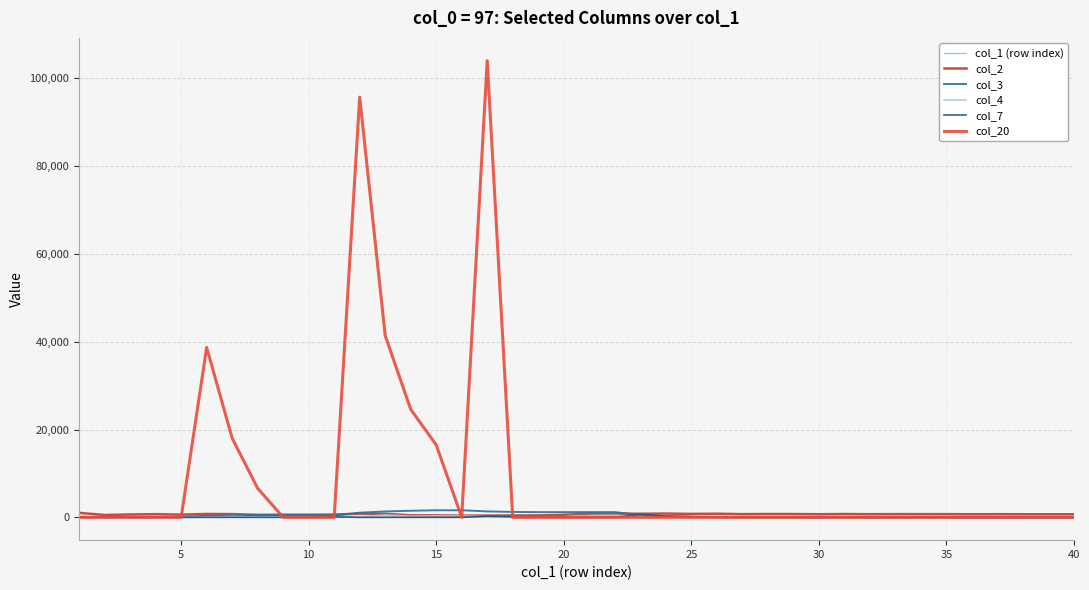

Which series has the largest total across all categories?

col_20